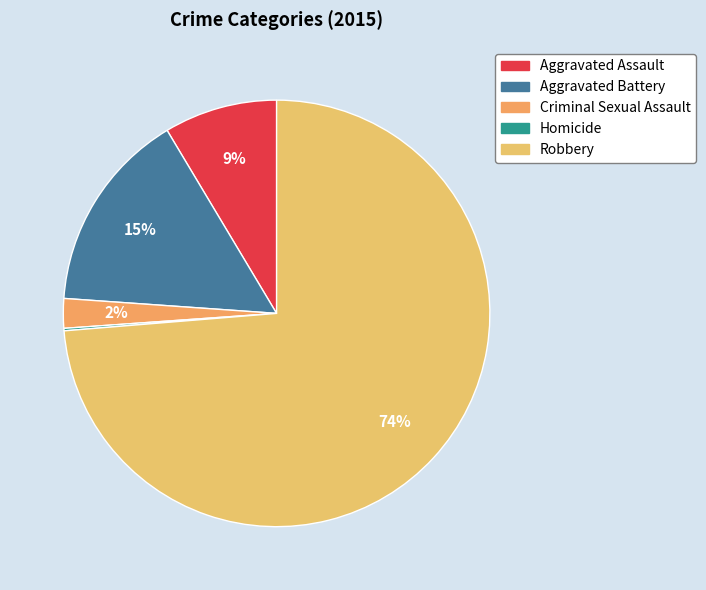

What is the total percentage of Aggravated Assault and Aggravated Battery?

23.9%